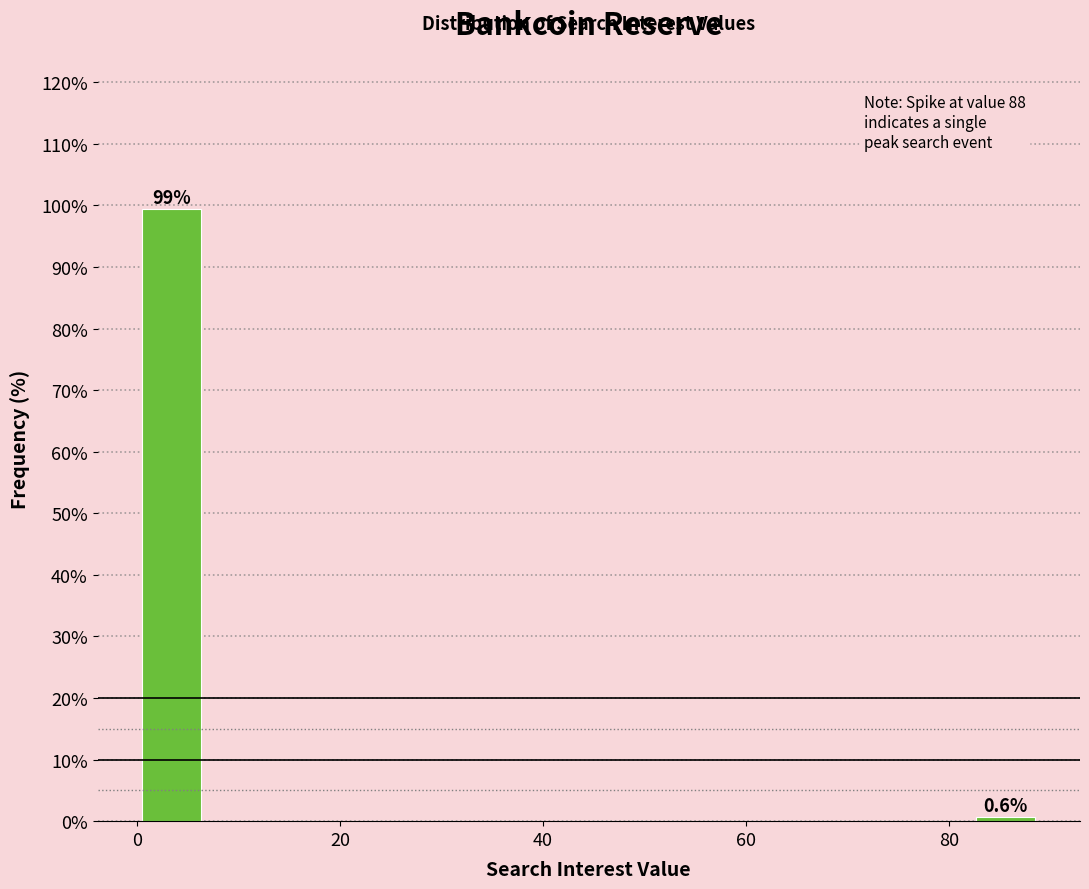

Around what value on the x-axis is the tallest bar? Give the approximate position of its centre, as read against the axis.

4